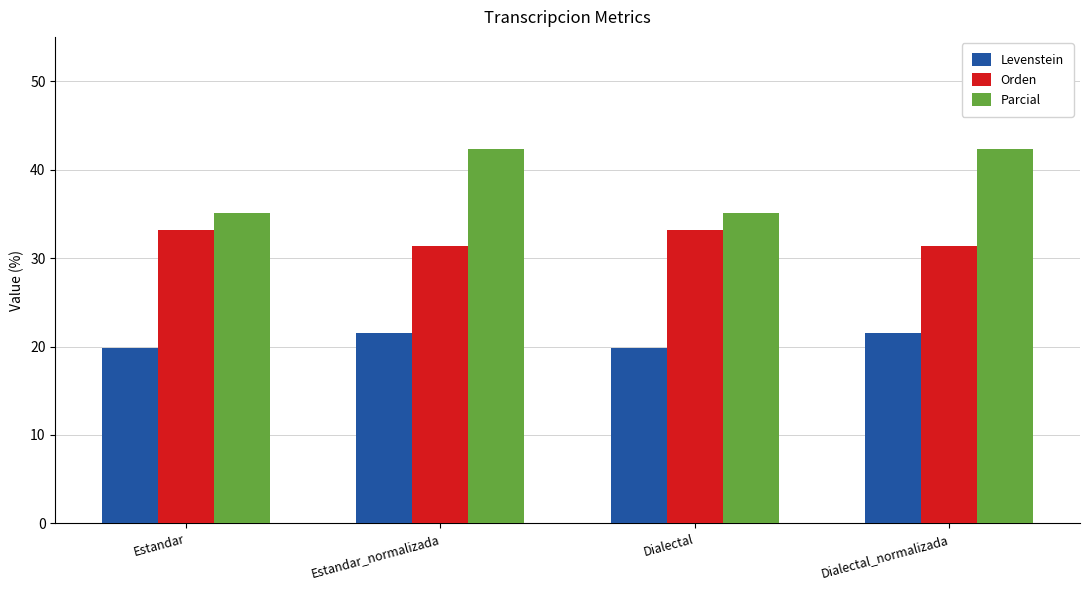

What is the label of the 3rd bar from the right?

Estandar_normalizada